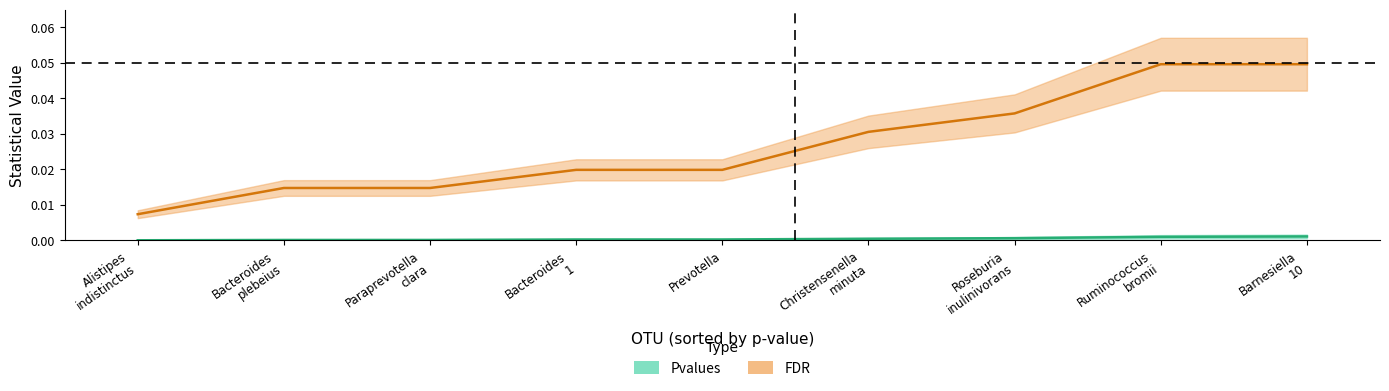

At which category does the chart reach its minimum across all series?

Alistipes indistinctus